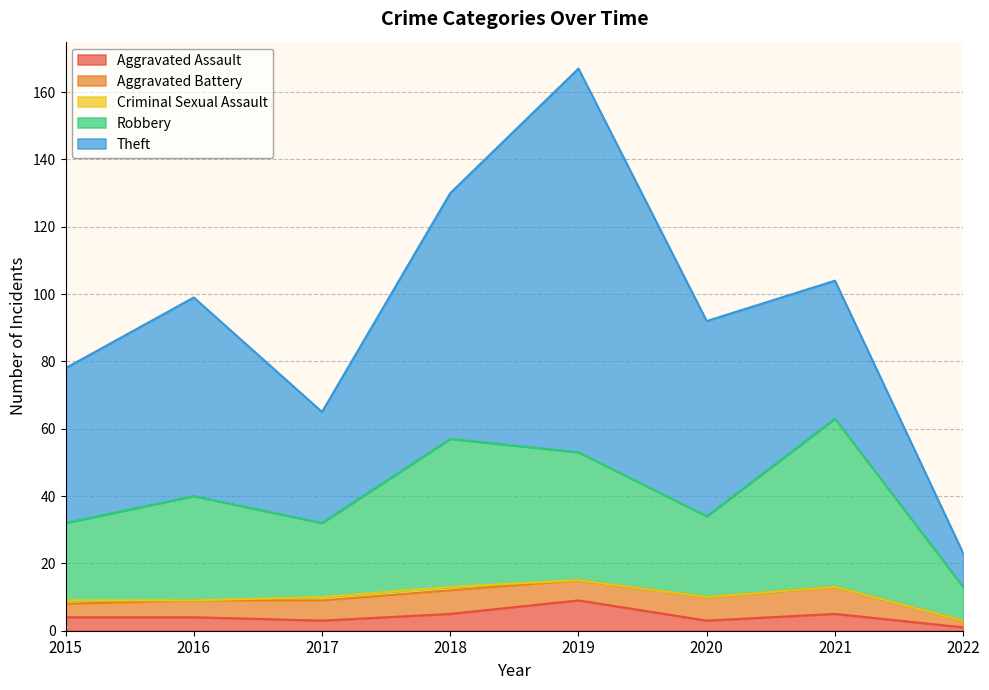

Rank the categories by Robbery value from lowest to highest.

2022, 2017, 2015, 2020, 2016, 2019, 2018, 2021